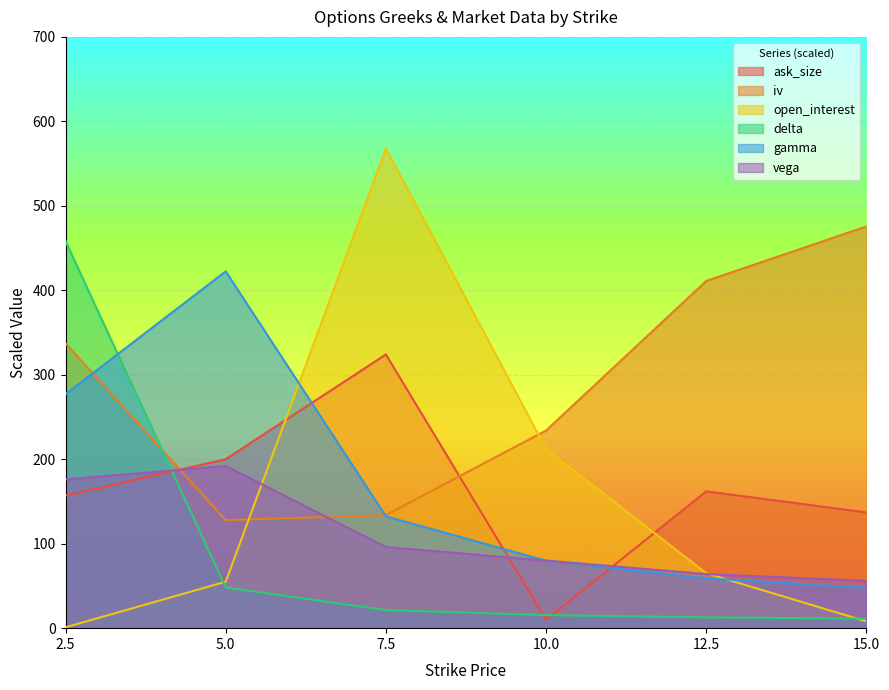

Between 5.0 and 10.0, which series saw the biggest shift?

gamma